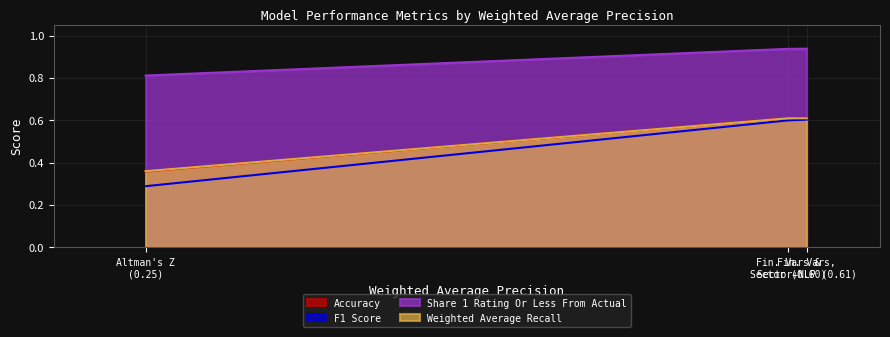

Reading left to right, transcribe all the data shown in this chart.

Accuracy: 0.4	0.6	0.6
F1 Score: 0.3	0.6	0.6
Share 1 Rating Or Less From Actual: 0.8	0.9	0.9
Weighted Average Recall: 0.4	0.6	0.6